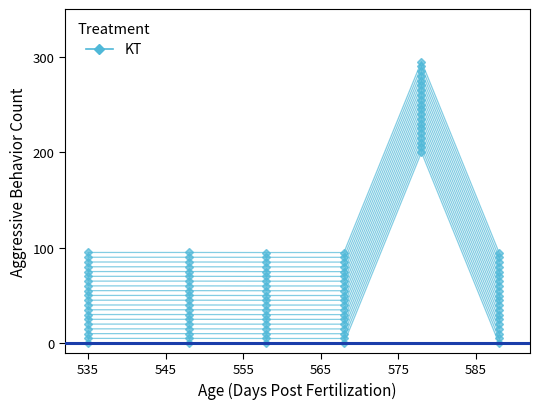

Which category has the lowest value across all series?

565